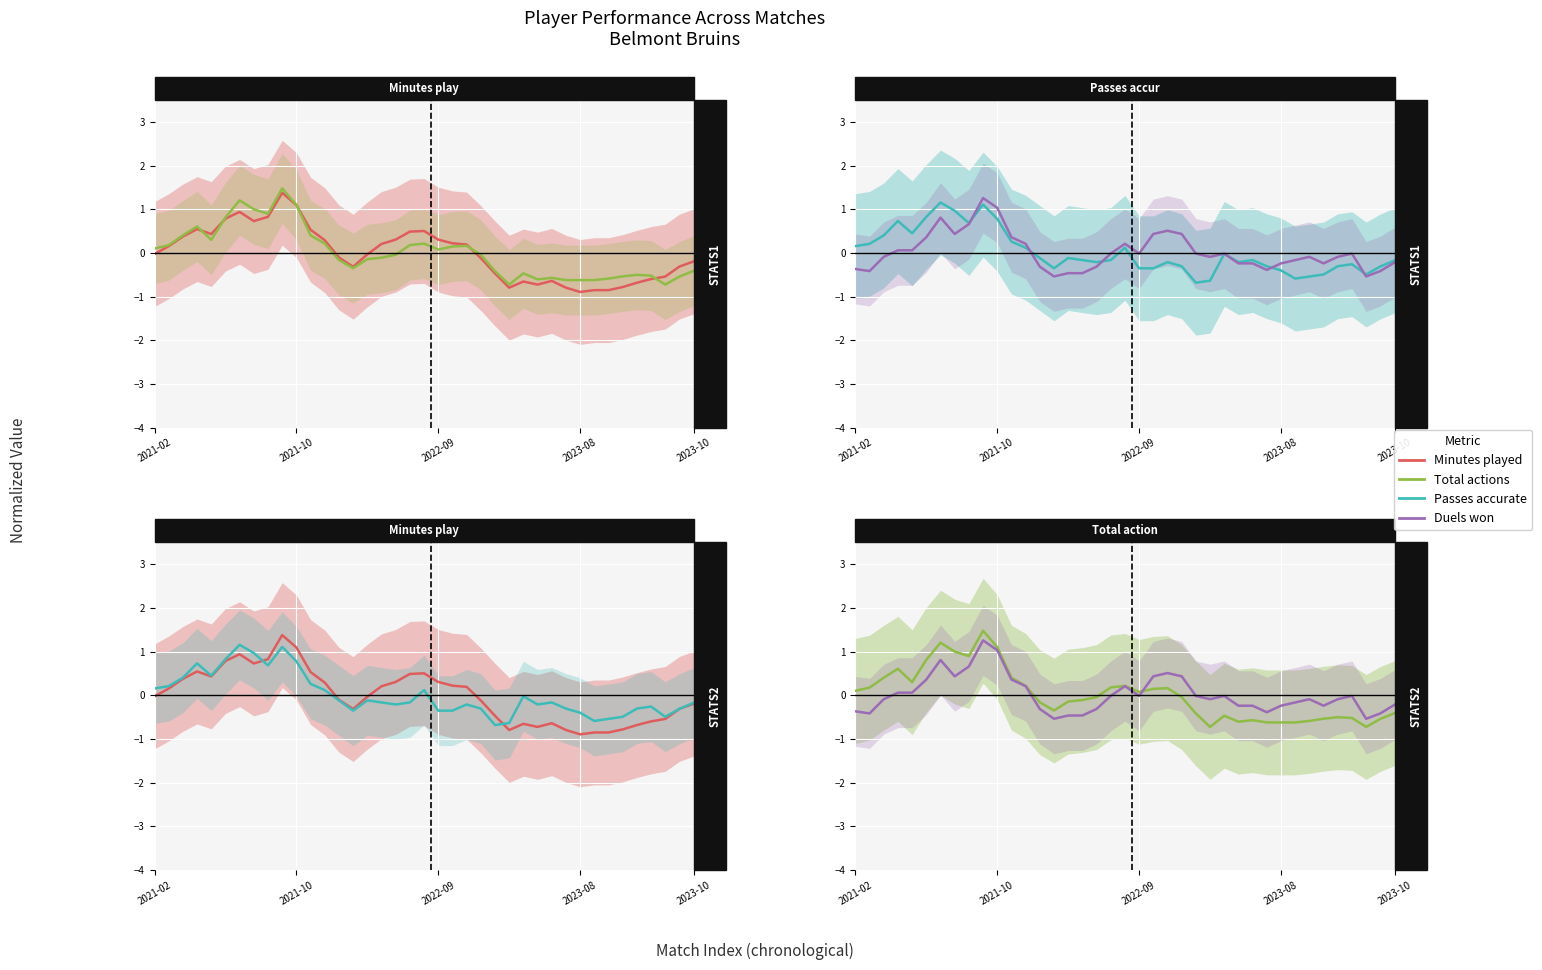

At which category does the chart reach its minimum across all series?

2023-08